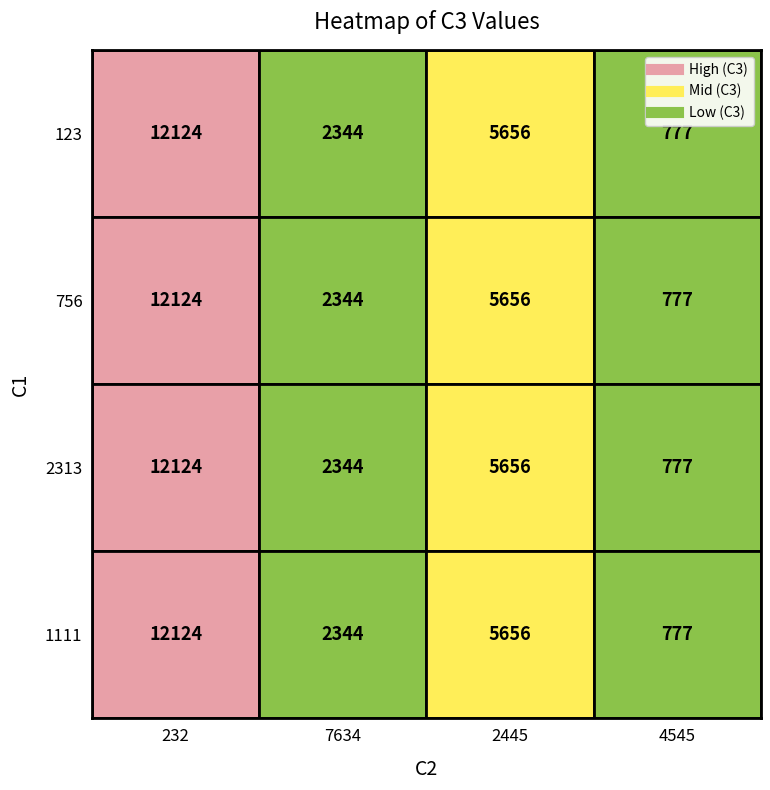

Between 0 and 1, which is larger?

1